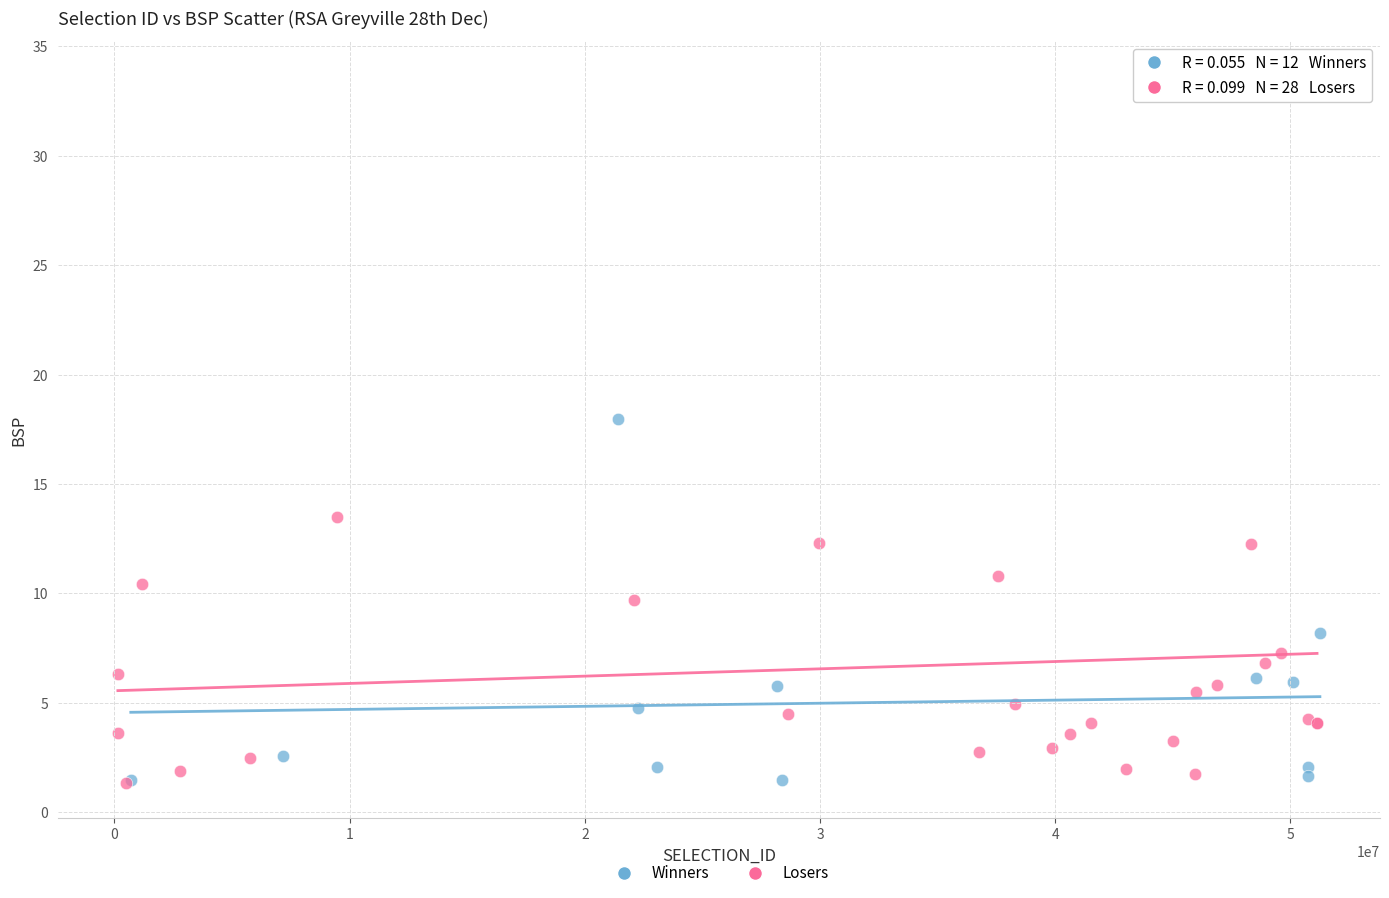

Which series contains the highest Y value?

Losers